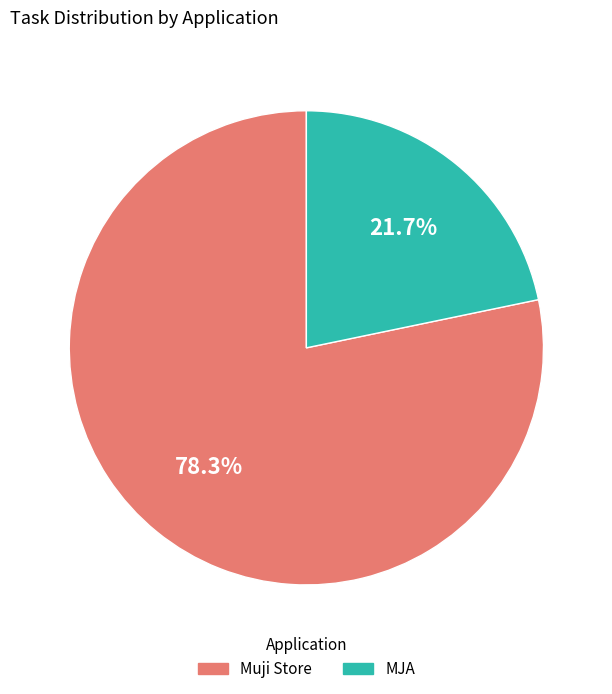

What percentage is the Muji Store slice, to the nearest percent?

78%